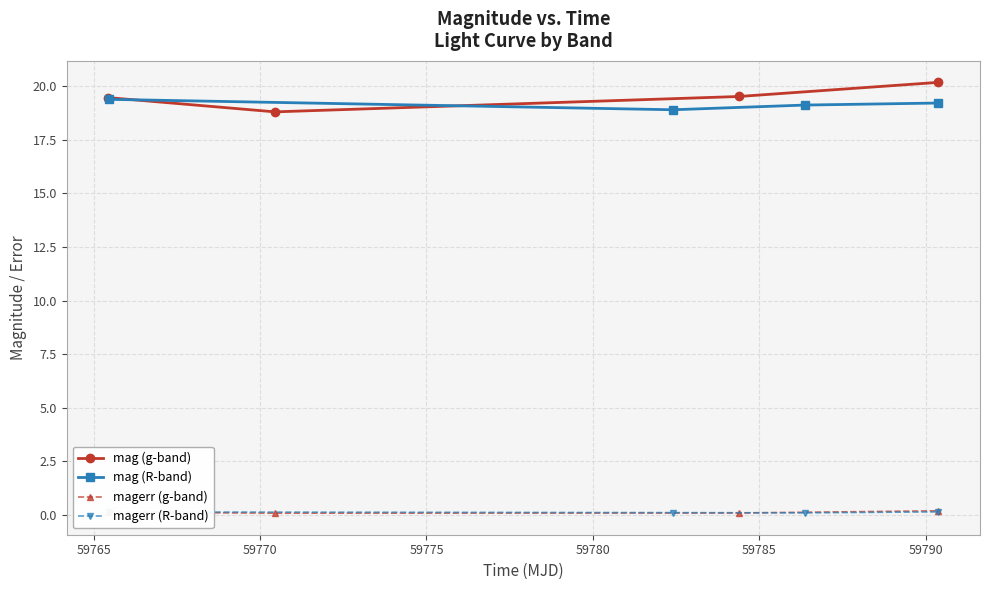

What is the value of the magerr (g-band) point at the 3rd from the left?

0.1